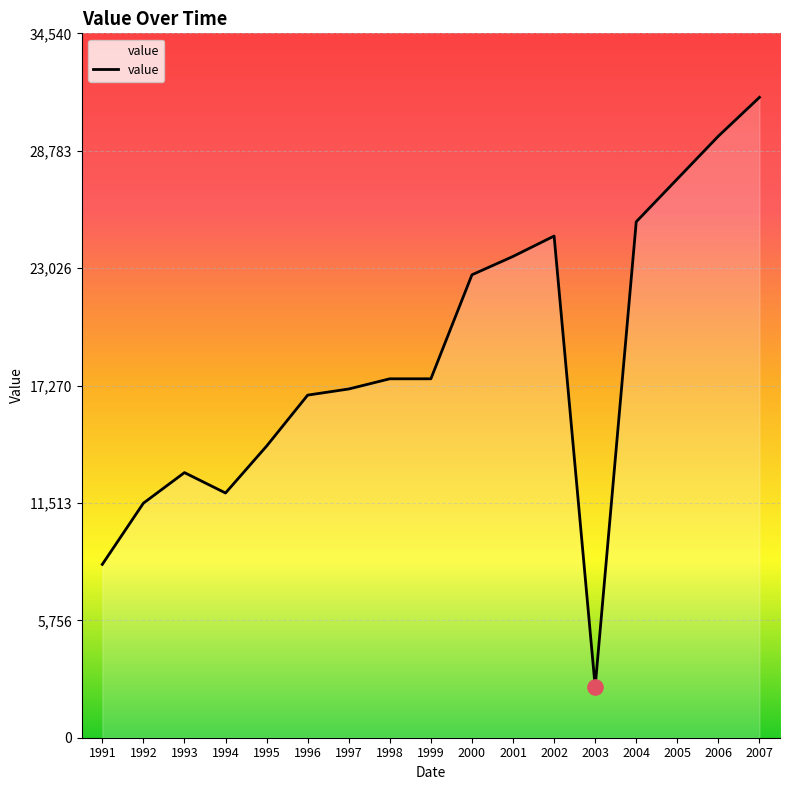

Which has a higher value, 1997 or 1994?

1997